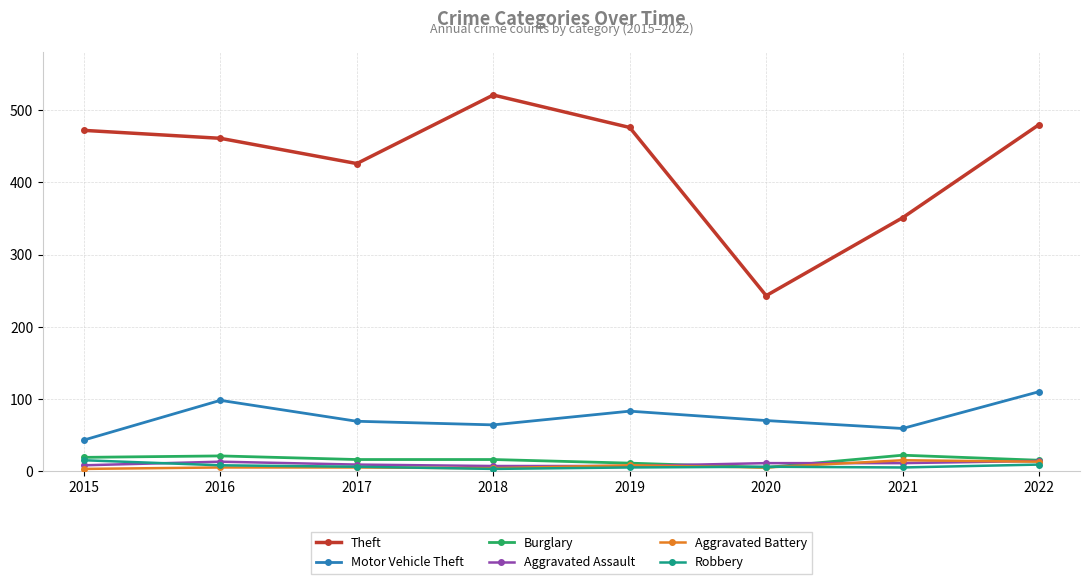

What is the difference between the second highest and second lowest values in the Robbery series?

4